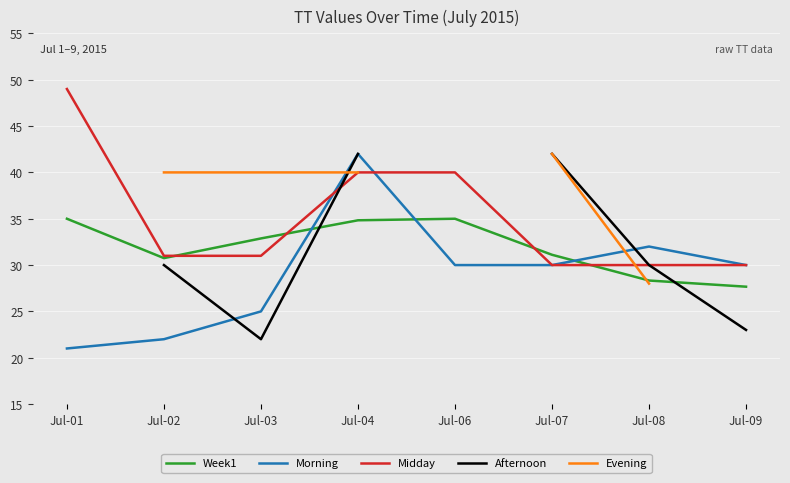

True or false: Afternoon and Midday intersect in this chart.

True